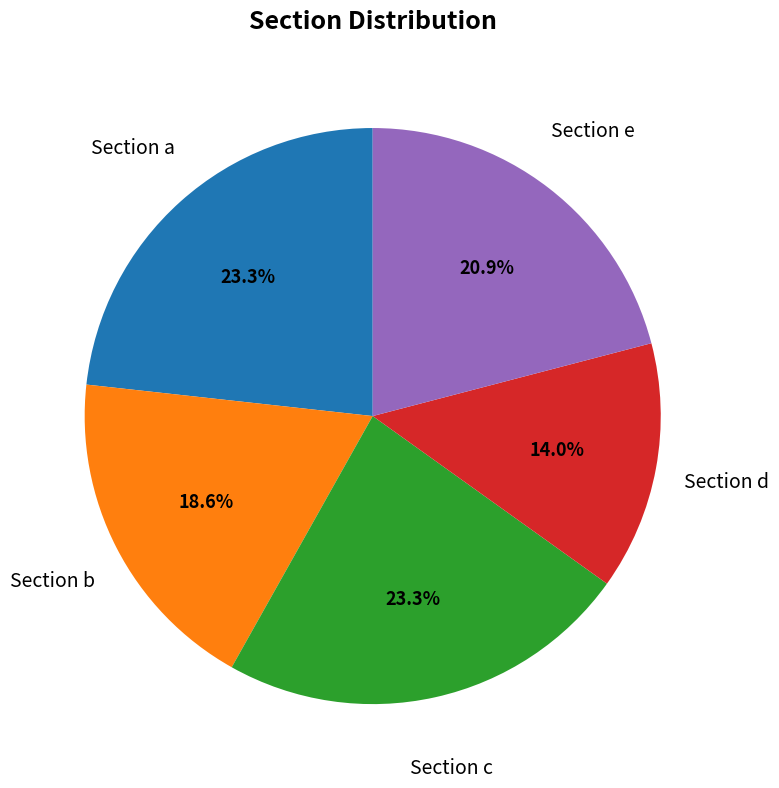

Which category has the smallest portion of the pie?

Section d